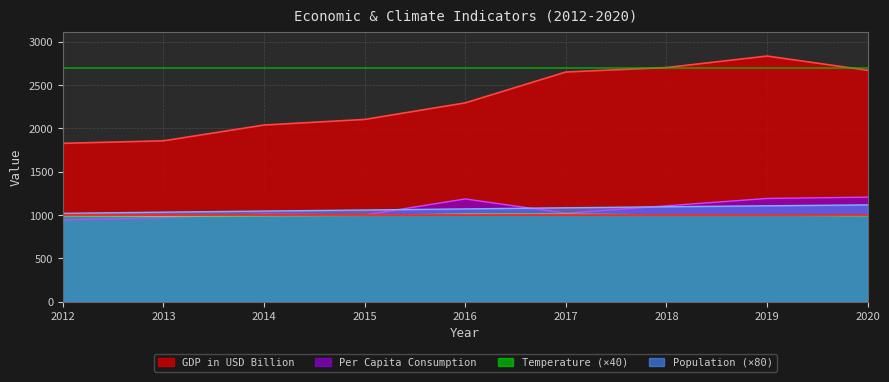

What is the average value of the GDP in USD Billion series?

2331.5